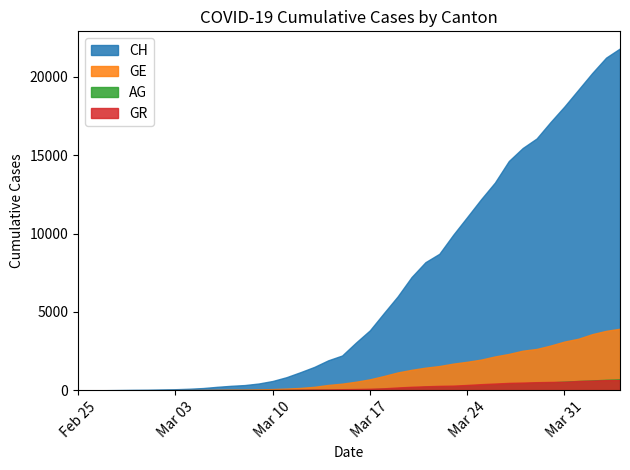

Rank the categories by GE value from lowest to highest.

2020-02-25, 2020-02-26, 2020-02-27, 2020-02-28, 2020-02-29, 2020-03-01, 2020-03-02, 2020-03-03, 2020-03-04, 2020-03-05, 2020-03-06, 2020-03-07, 2020-03-08, 2020-03-09, 2020-03-10, 2020-03-11, 2020-03-12, 2020-03-13, 2020-03-14, 2020-03-15, 2020-03-16, 2020-03-17, 2020-03-18, 2020-03-19, 2020-03-20, 2020-03-21, 2020-03-22, 2020-03-23, 2020-03-24, 2020-03-25, 2020-03-26, 2020-03-27, 2020-03-28, 2020-03-29, 2020-03-30, 2020-03-31, 2020-04-01, 2020-04-02, 2020-04-03, 2020-04-04